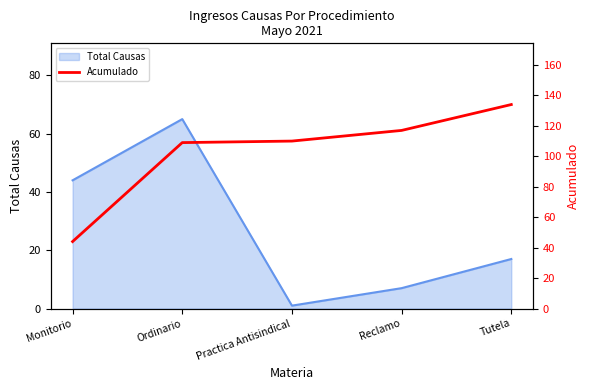

Which category has the lowest value in the Total Causas series?

Practica Antisindical